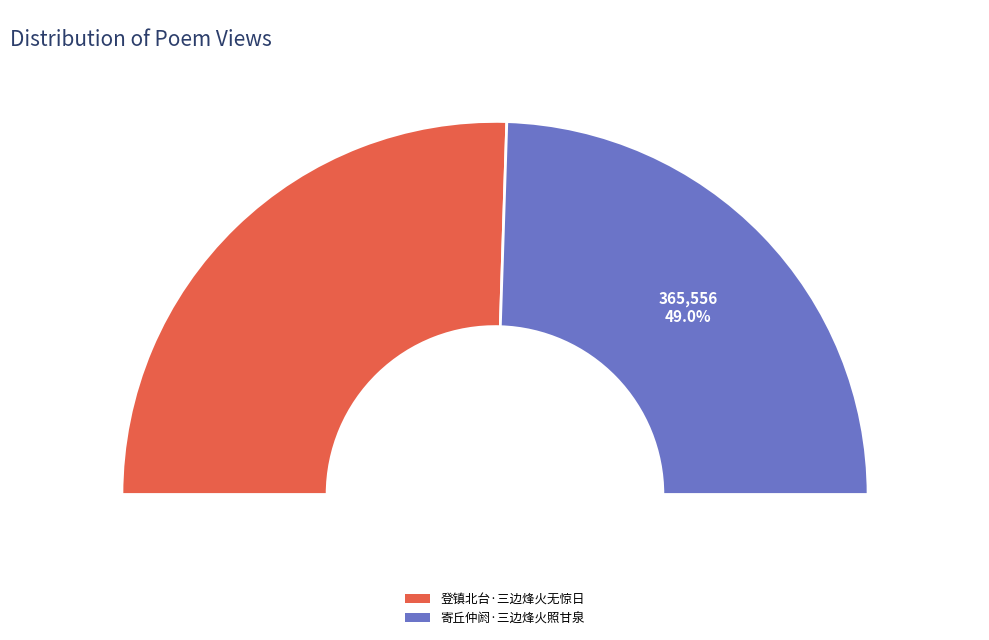

How many segments does this pie chart have?

2